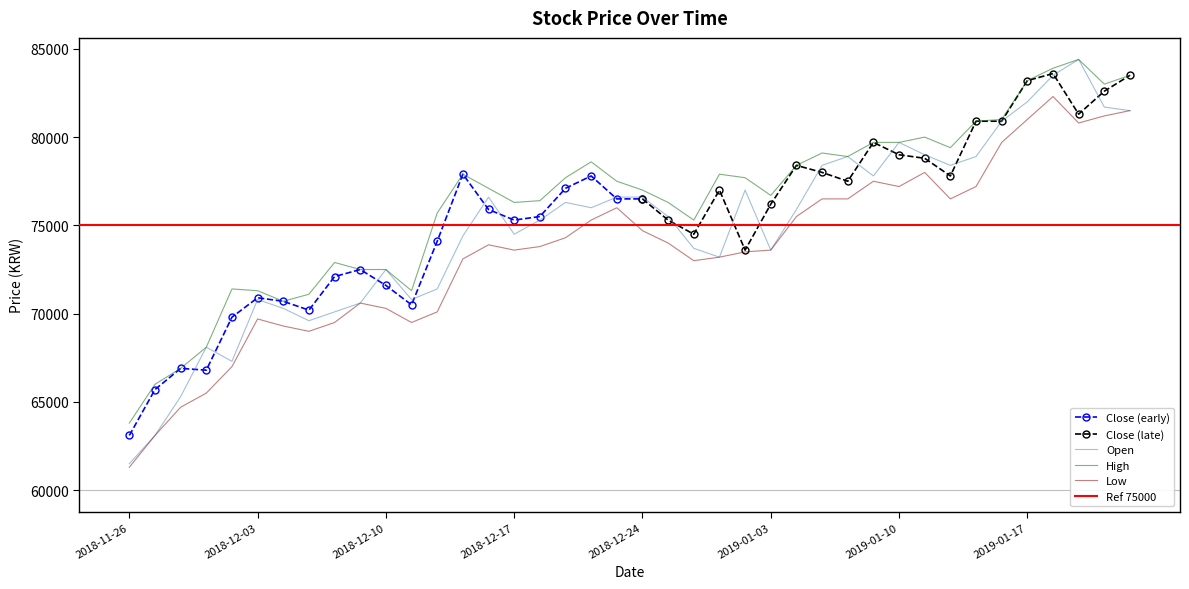

What position from the right is 2018-11-30?

36